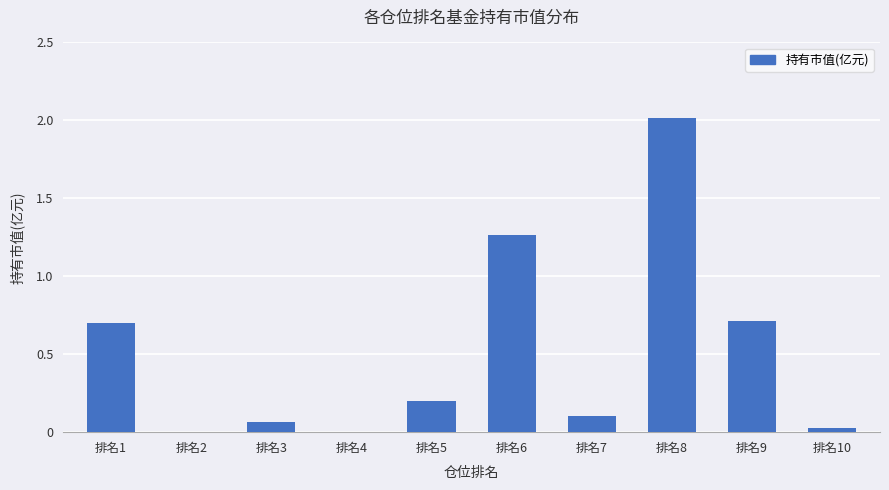

True or false: the data shows 0.7 at 排名9.

True